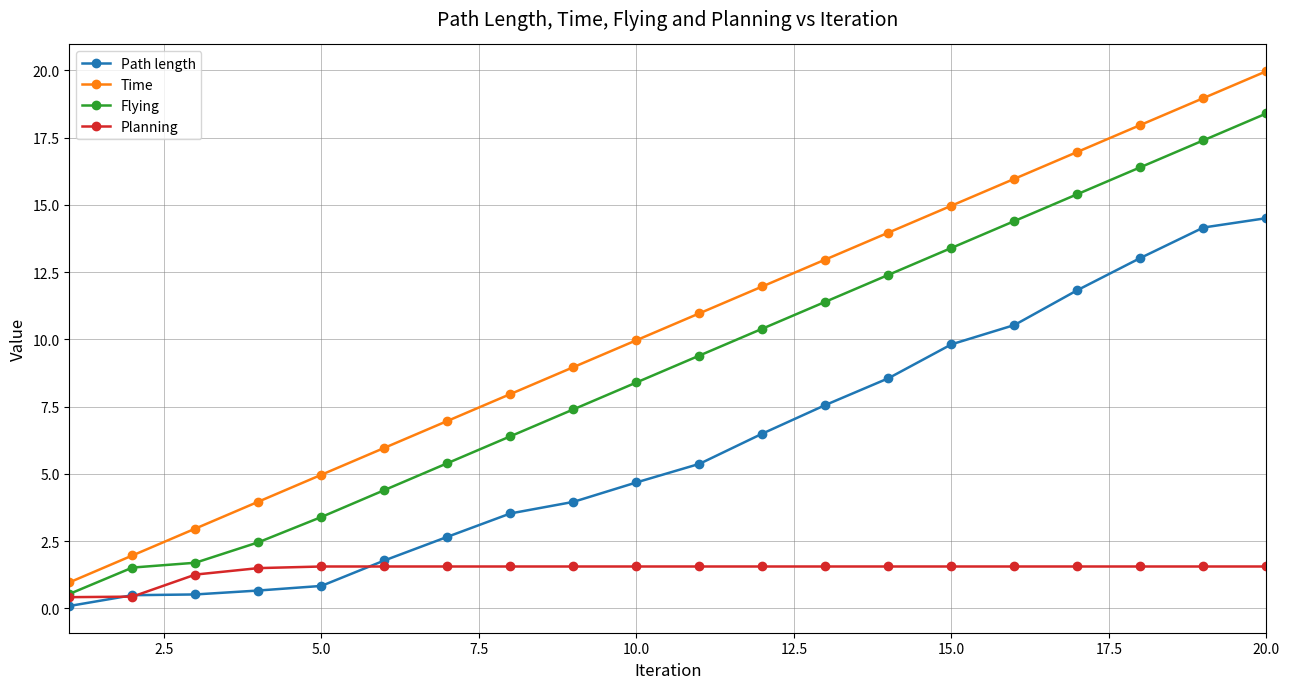

Rank the series by their maximum value, from lowest to highest.

Planning, Path length, Flying, Time